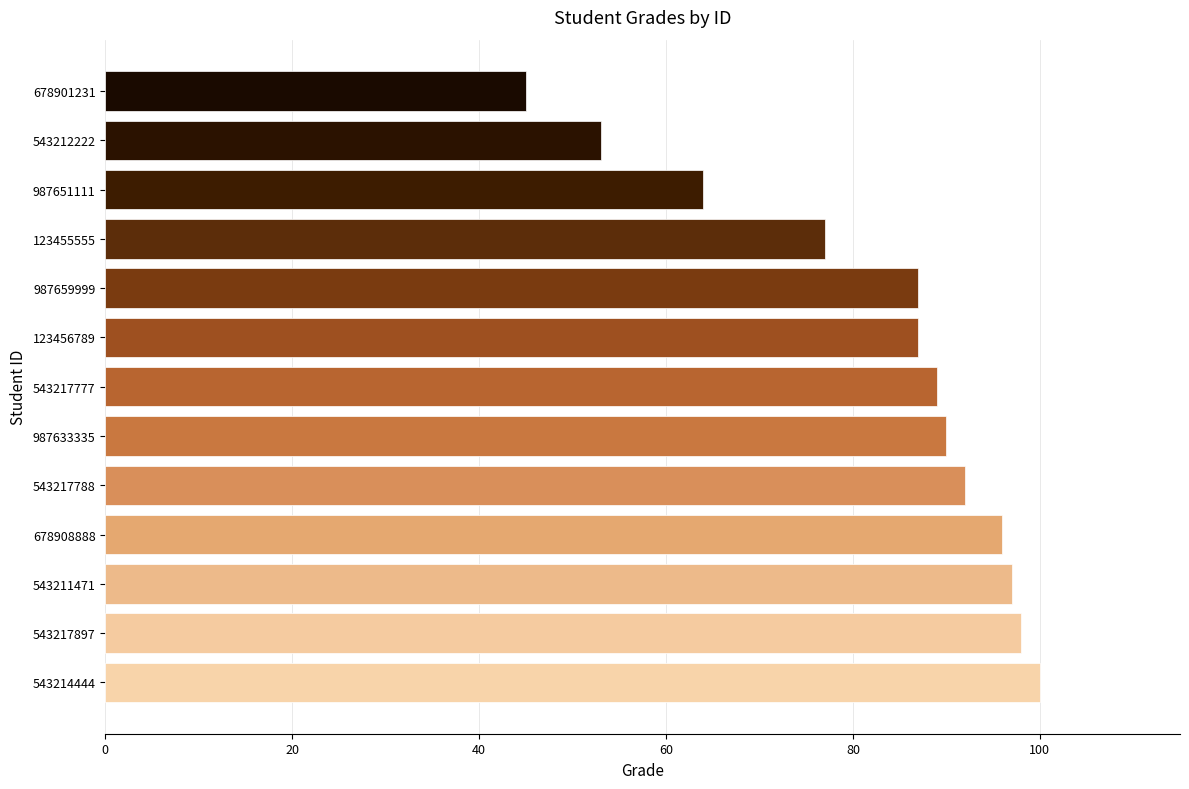

Which label corresponds to the smallest value in the chart?

678901231